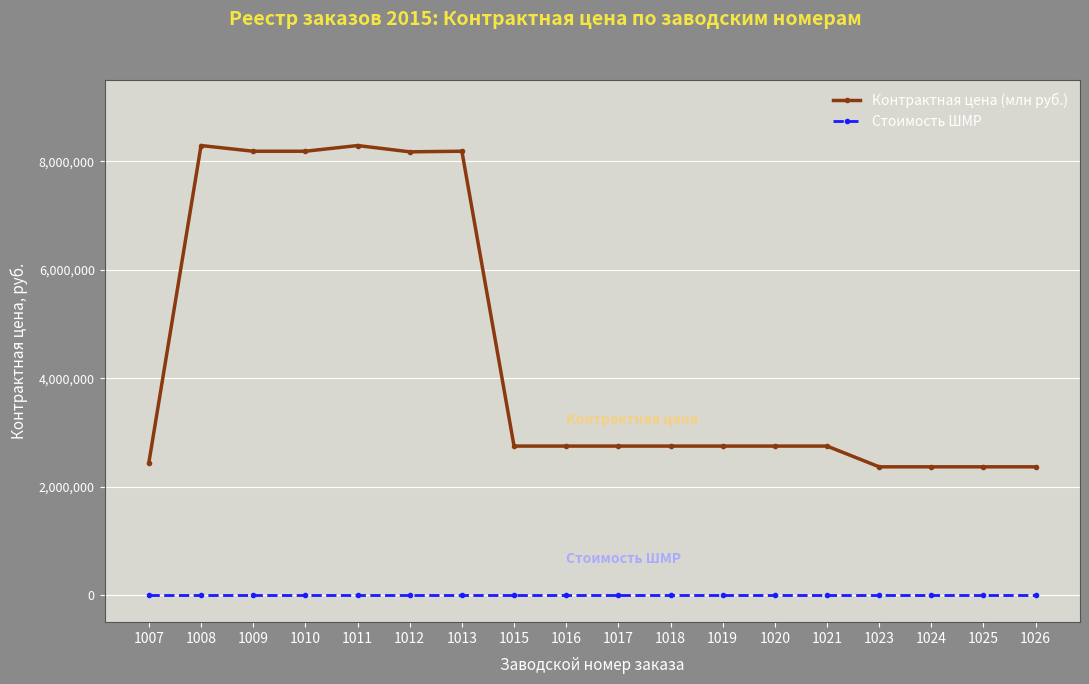

Rank the series by their maximum value, from lowest to highest.

Стоимость ШМР, Контрактная цена (млн руб.)